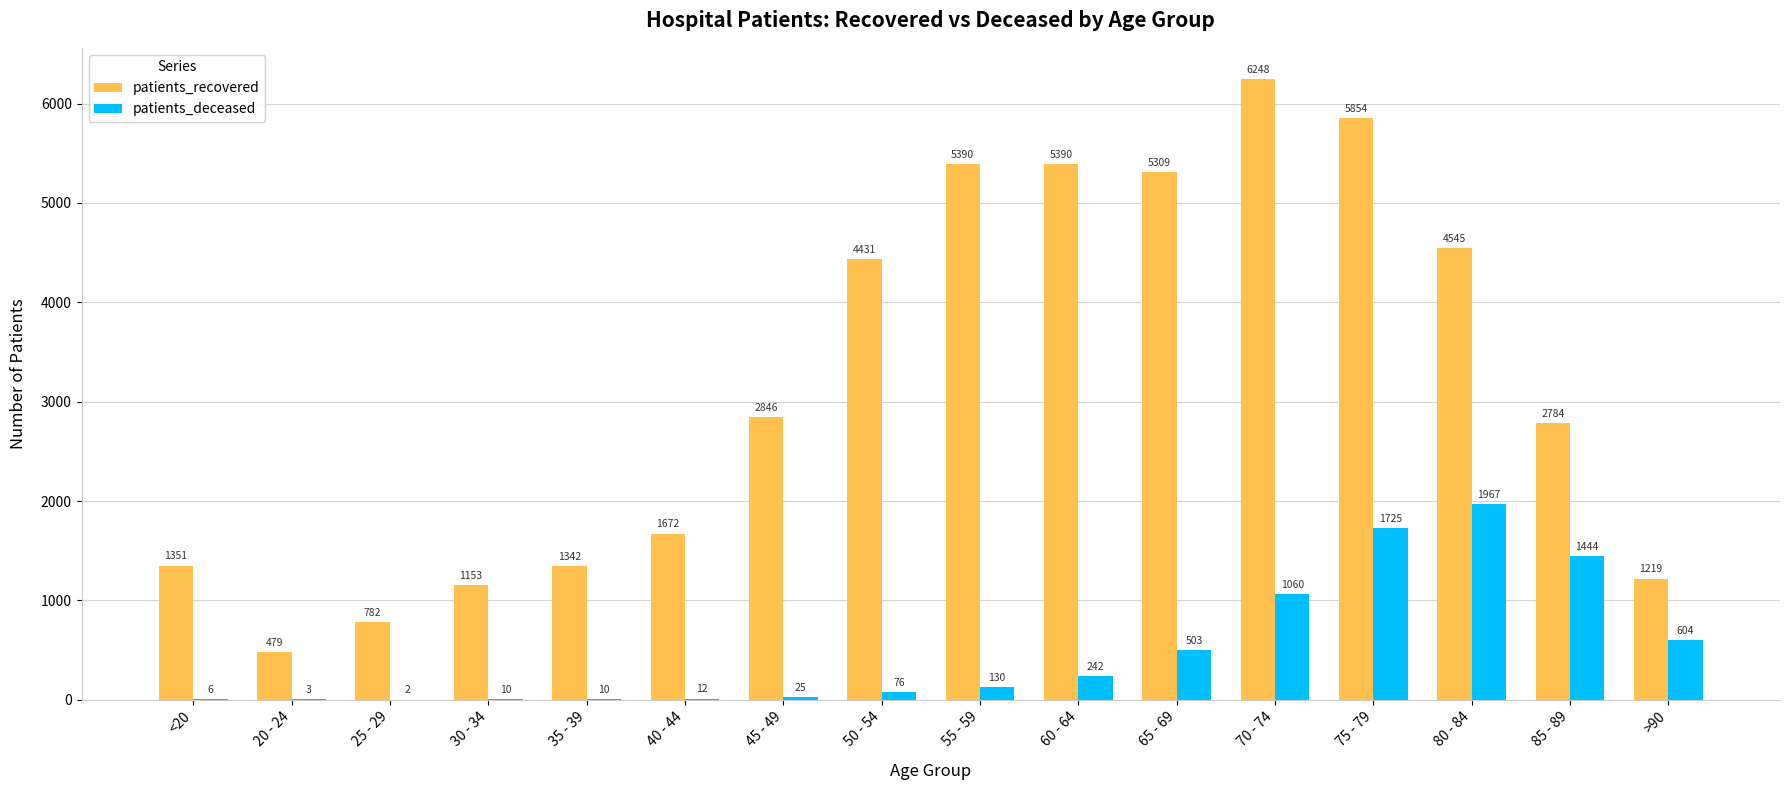

At which label is patients_deceased closest to 984?

70 - 74